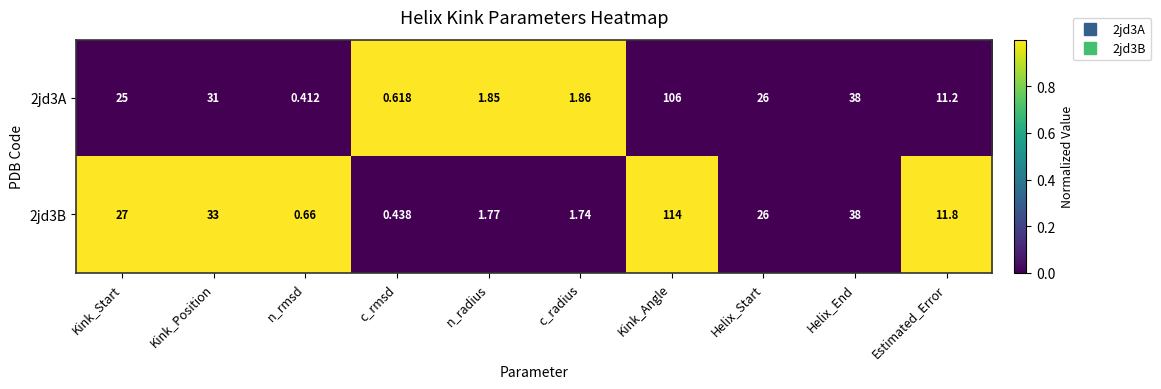

At Kink_Angle, list the series in order from smallest to largest.

2jd3A, 2jd3B